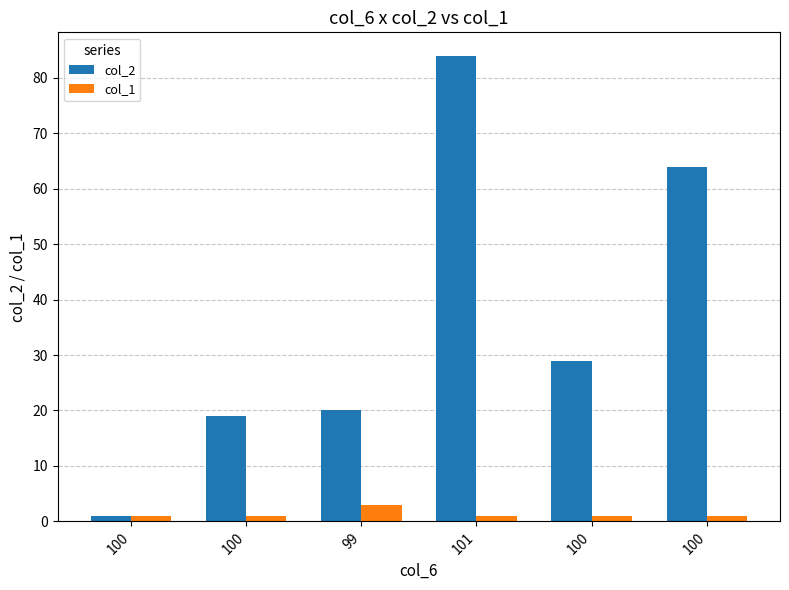

How many groups of bars are there?

6